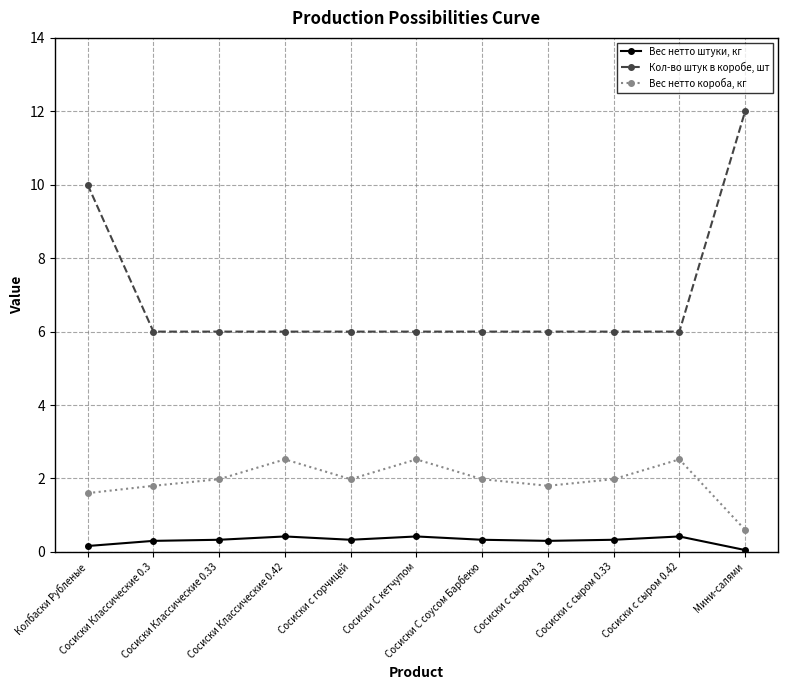

The value of Кол-во штук в коробе, шт at Сосиски С соусом Барбекю is 6.0. True or false?

True